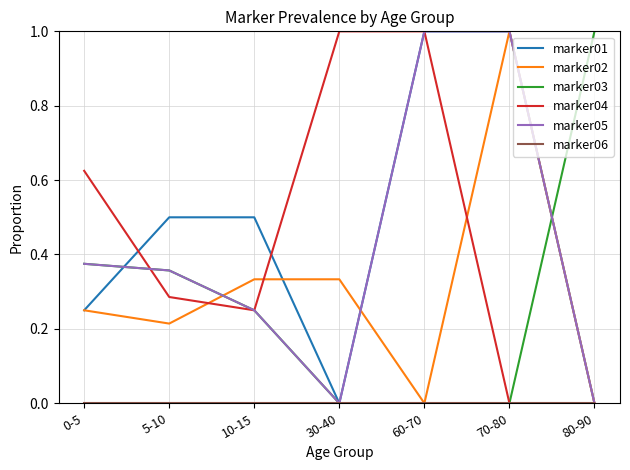

The marker03 series shows 0.4 at 30-40. True or false?

False